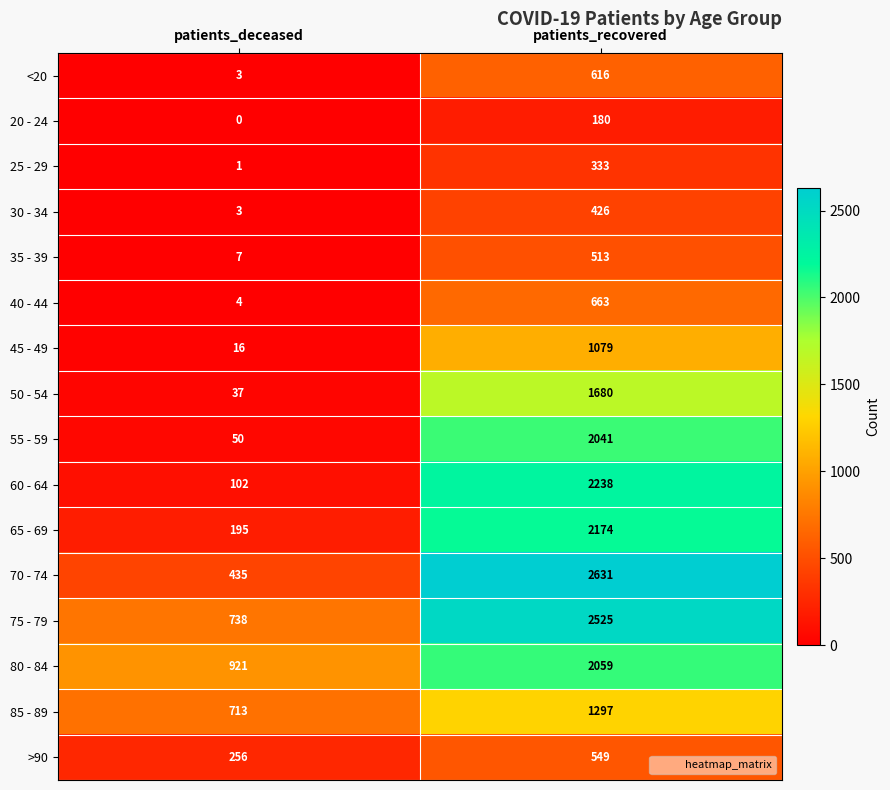

What is the average value of the 60 - 64 series?

1170